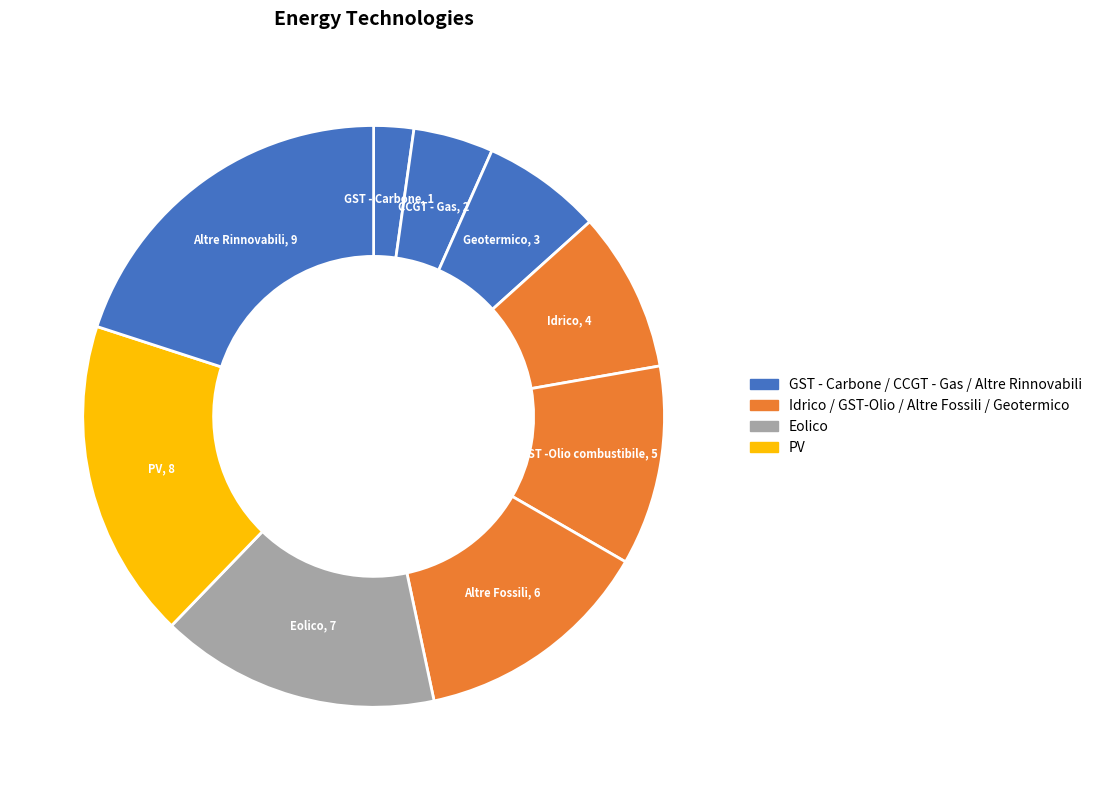

Rank the categories by value from lowest to highest.

GST - Carbone, CCGT - Gas, Geotermico, Idrico, GST -Olio combustibile, Altre Fossili, Eolico, PV, Altre Rinnovabili